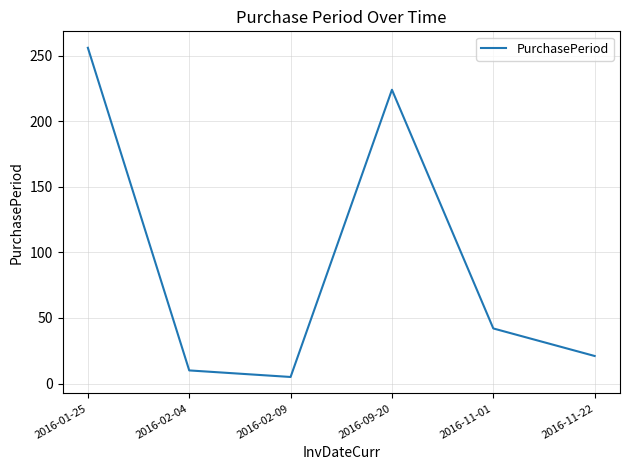

Reading left to right, extract all data points from this chart.

2016-01-25=256	2016-02-04=10	2016-02-09=5	2016-09-20=224	2016-11-01=42	2016-11-22=21